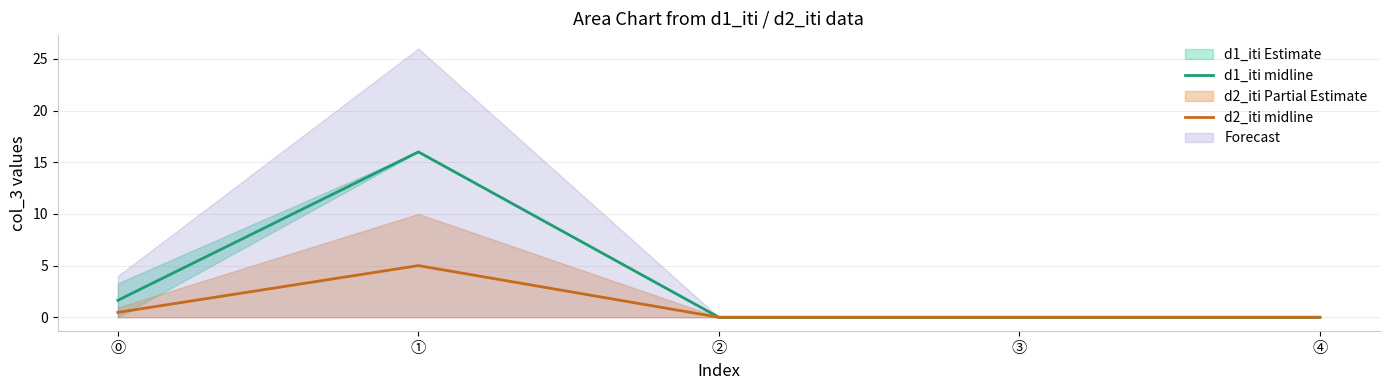

Rank the series by their average value, from lowest to highest.

d2_iti midline, d1_iti midline